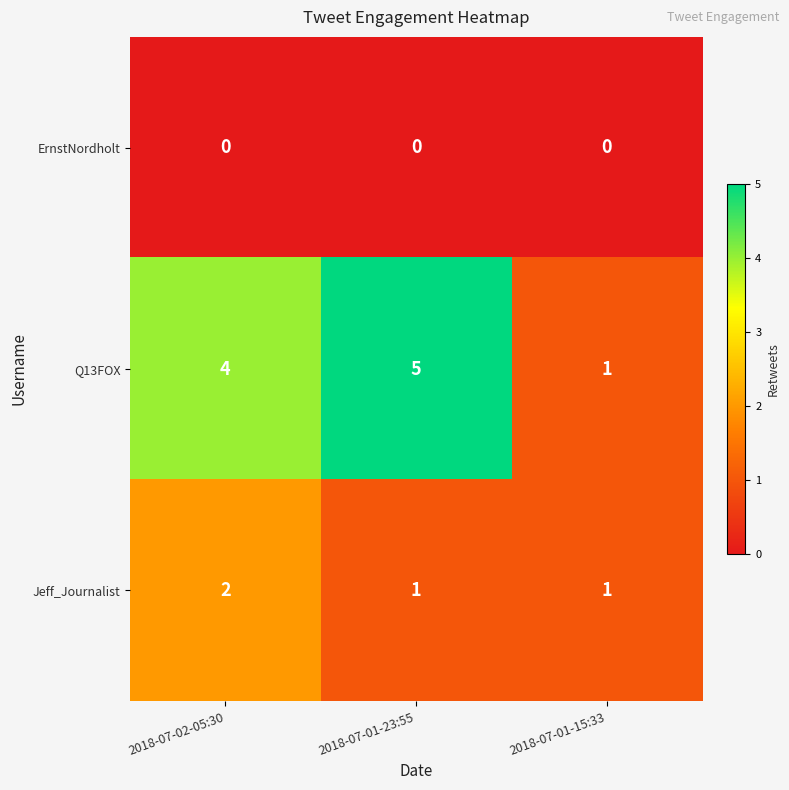

Is the value of ErnstNordholt at 2018-07-01-15:33 greater than the value of Q13FOX at 2018-07-02-05:30?

No